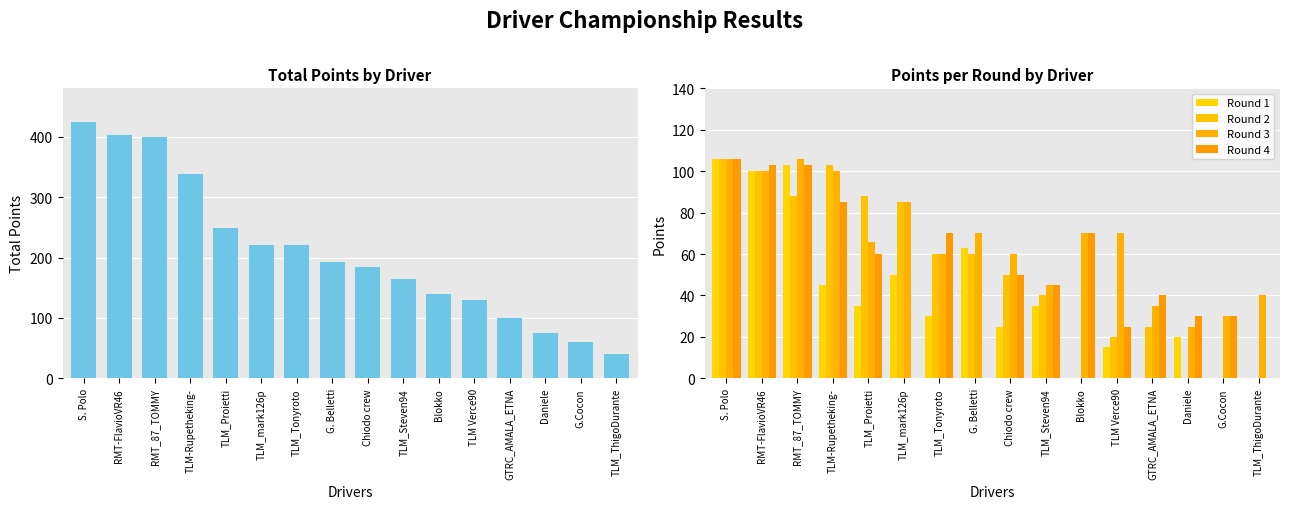

List the labels in order of Round 1 value, smallest first.

Blokko, GTRC_AMALA_ETNA, G.Cocon, TLM_ThigoDurante, TLM Verce90, Daniele, Chiodo crew, TLM_Tonyroto, TLM_Proietti, TLM_Steven94, TLM-Rupetheking-, TLM_mark126p, G. Belletti, RMT-FlavioVR46, RMT_87_TOMMY, S. Polo